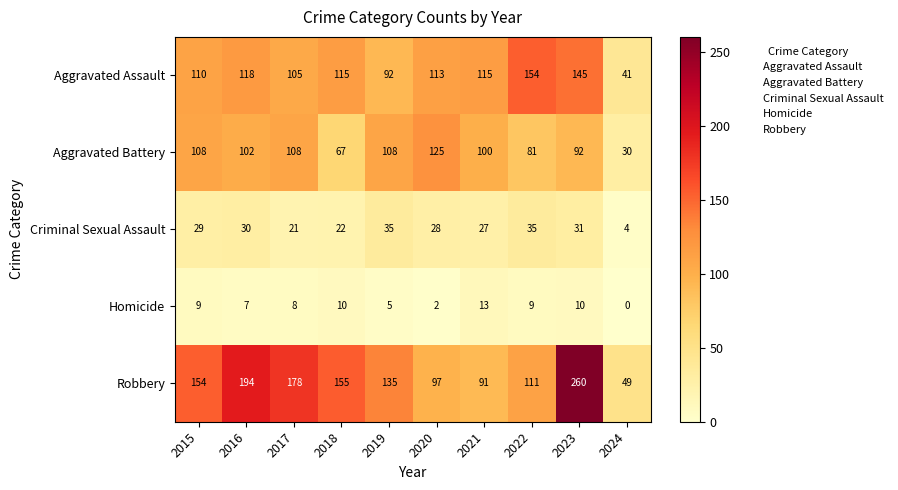

What is the sum of all Robbery values?

1424